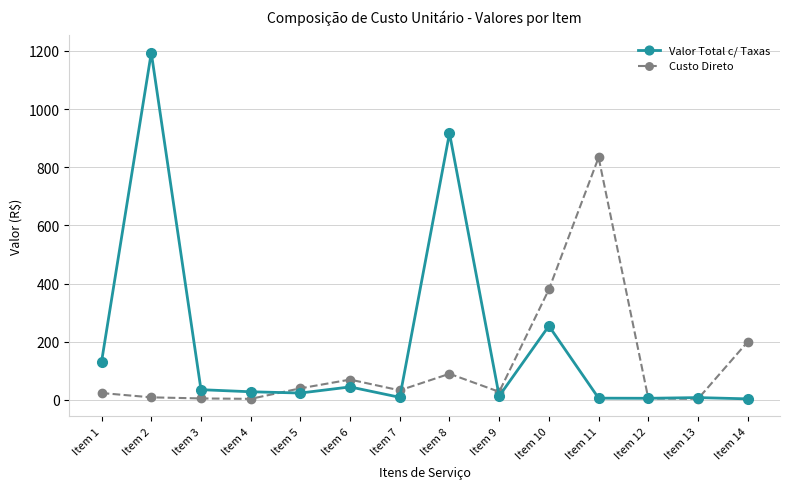

What is the greatest value displayed?

1194.0